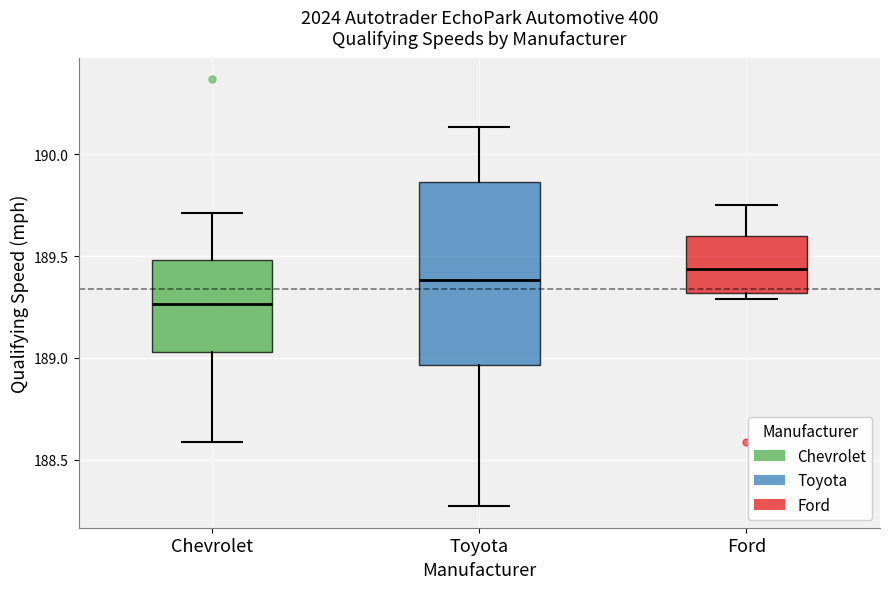

Reading left to right, read every box against the y-axis: the position of its median line, the range the box covers, and the ends of its whiskers. The values are not printed on the chart, so give them approximately, as read against the axis.

Chevrolet: median 189.25, box 189.05 to 189.50, whiskers 188.60 to 189.70
Toyota: median 189.40, box 188.95 to 189.85, whiskers 188.25 to 190.15
Ford: median 189.45, box 189.30 to 189.60, whiskers 189.30 (just below the box's lower edge) to 189.75